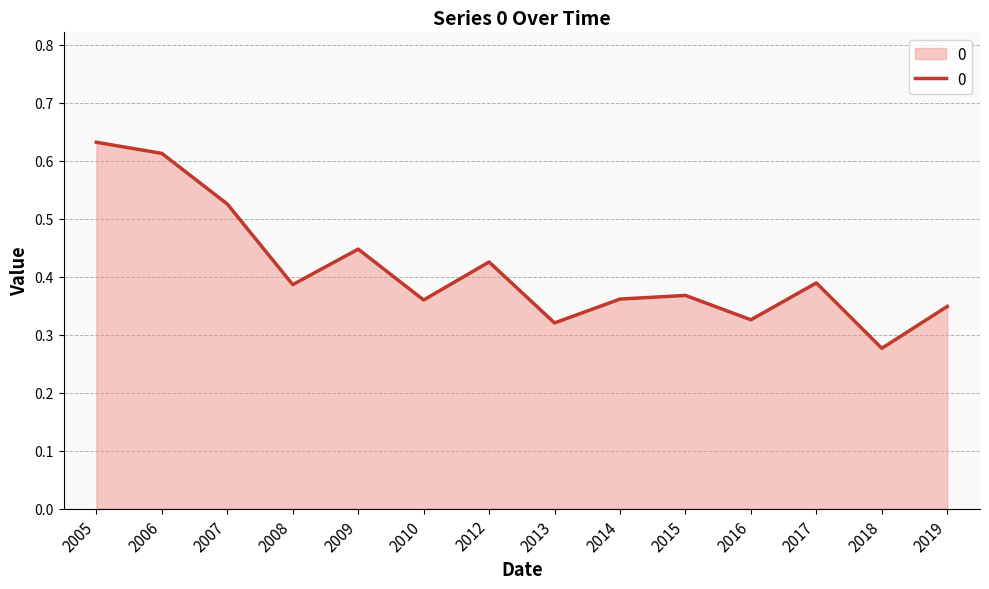

What is the change in value from 2008 to 2009?

+0.1